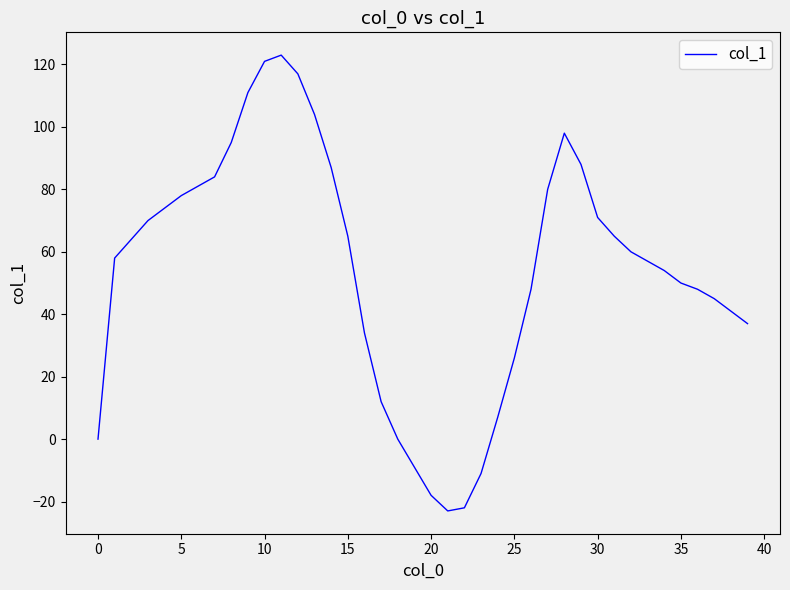

What is the maximum value shown in the chart?

123